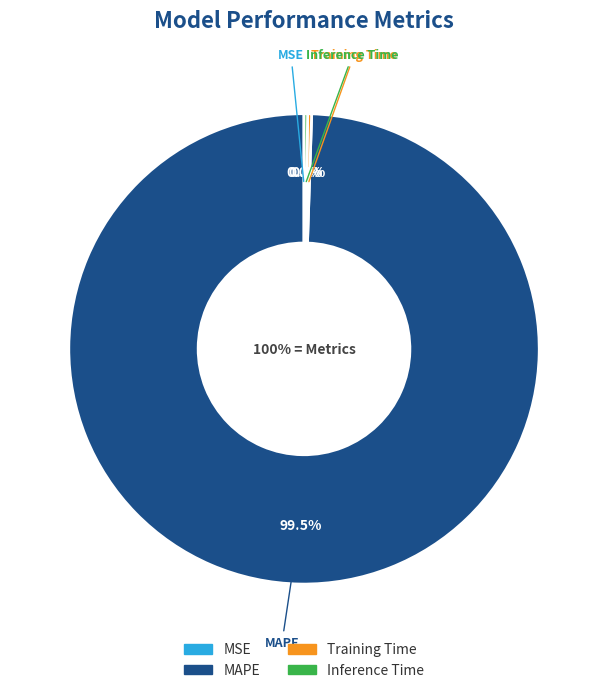

To the nearest percent, what is the average slice percentage?

25%